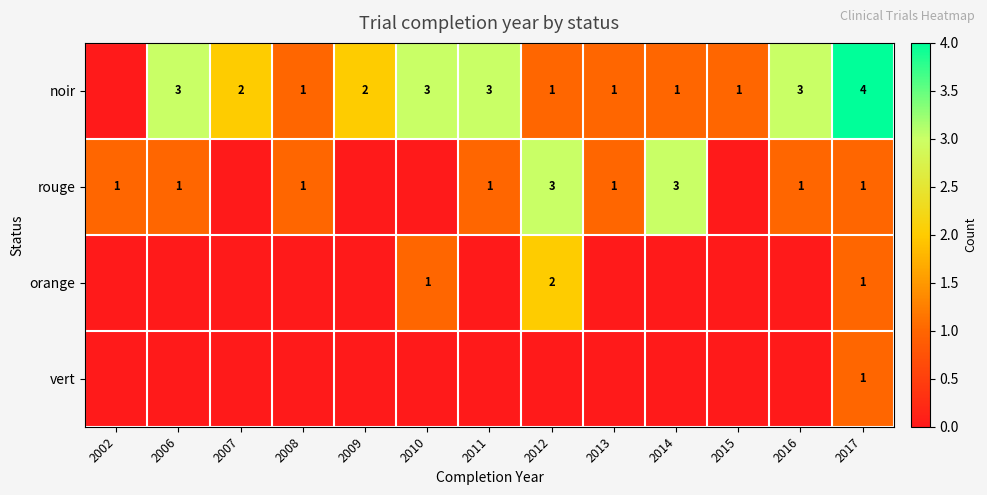

The value of rouge at 2013 is 2. True or false?

False